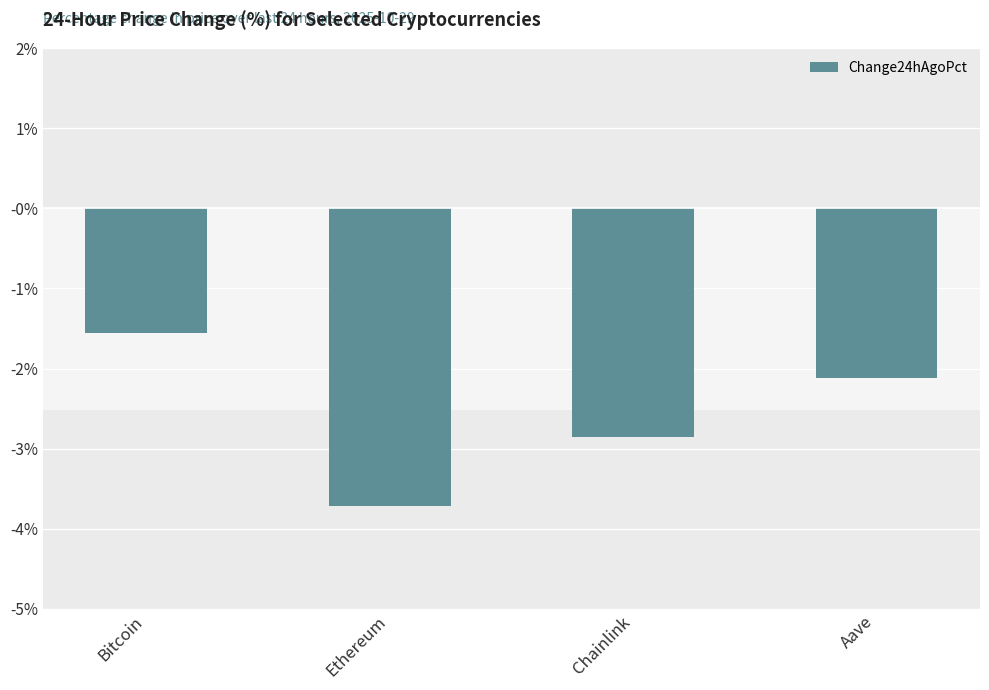

At which category does the chart reach its minimum across all series?

Ethereum